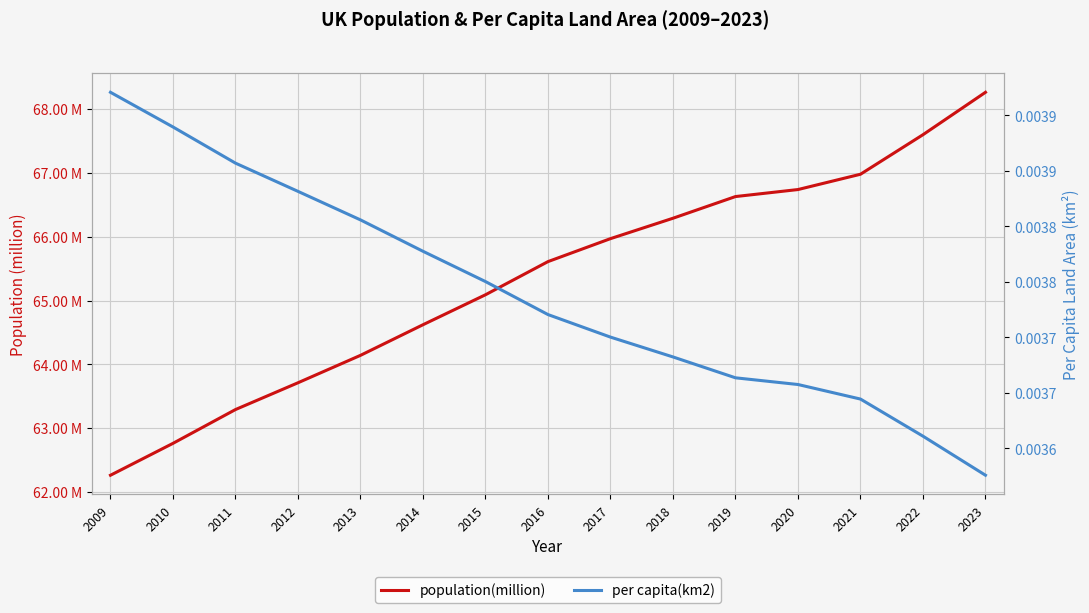

Rank the categories by population(million) value from lowest to highest.

2009, 2010, 2011, 2012, 2013, 2014, 2015, 2016, 2017, 2018, 2019, 2020, 2021, 2022, 2023